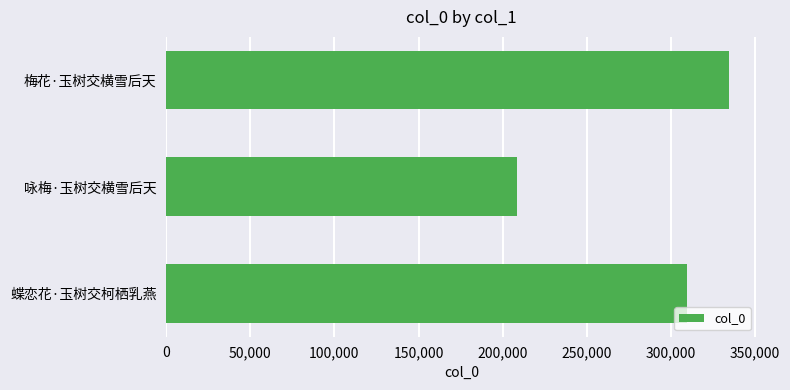

How many values are below 309425?

1